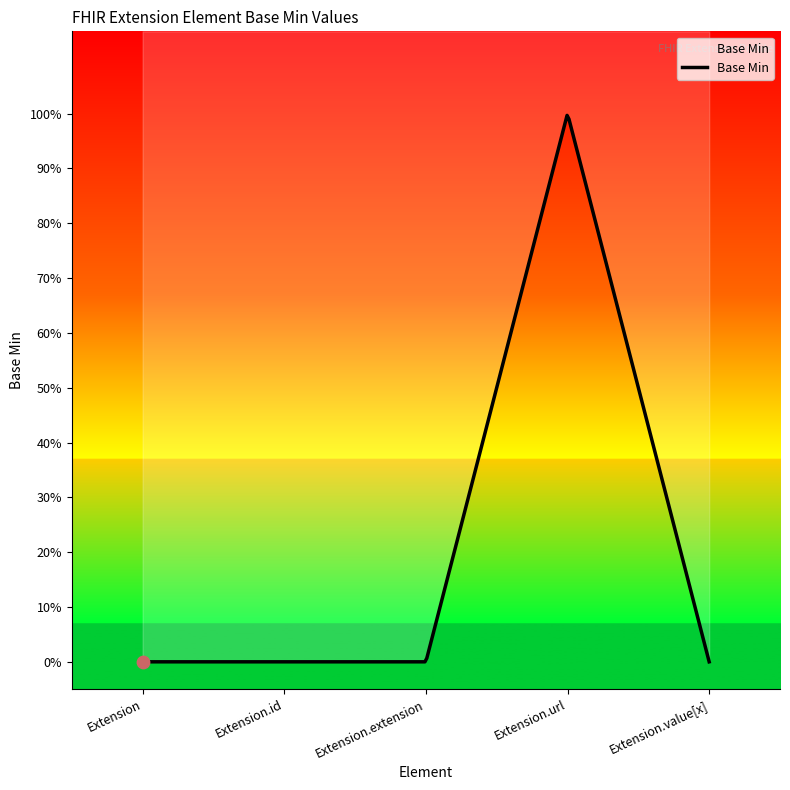

Between Extension and Extension.url, which is larger?

Extension.url